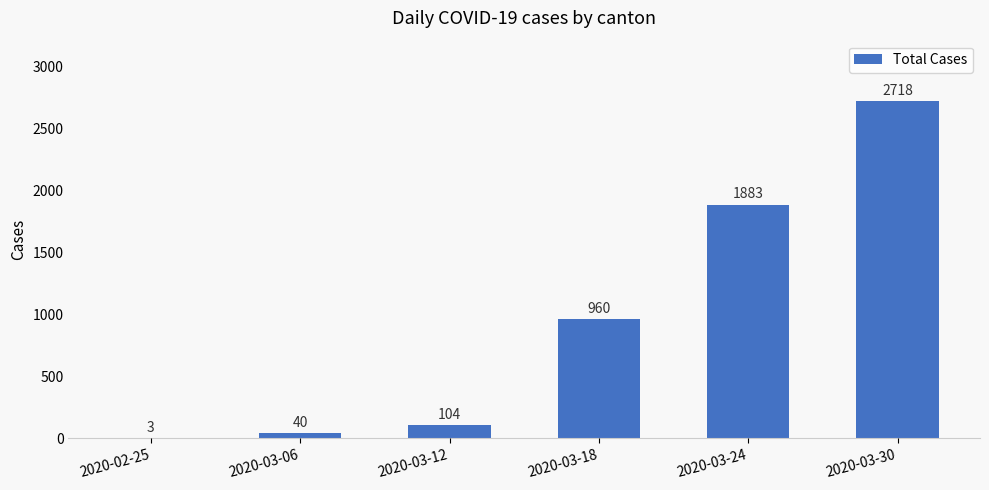

Are the bars horizontal?

No